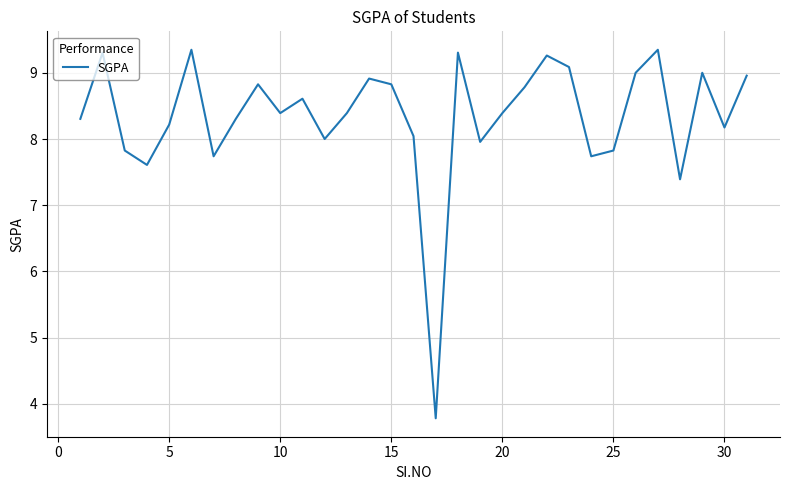

What is the average value?

8.3